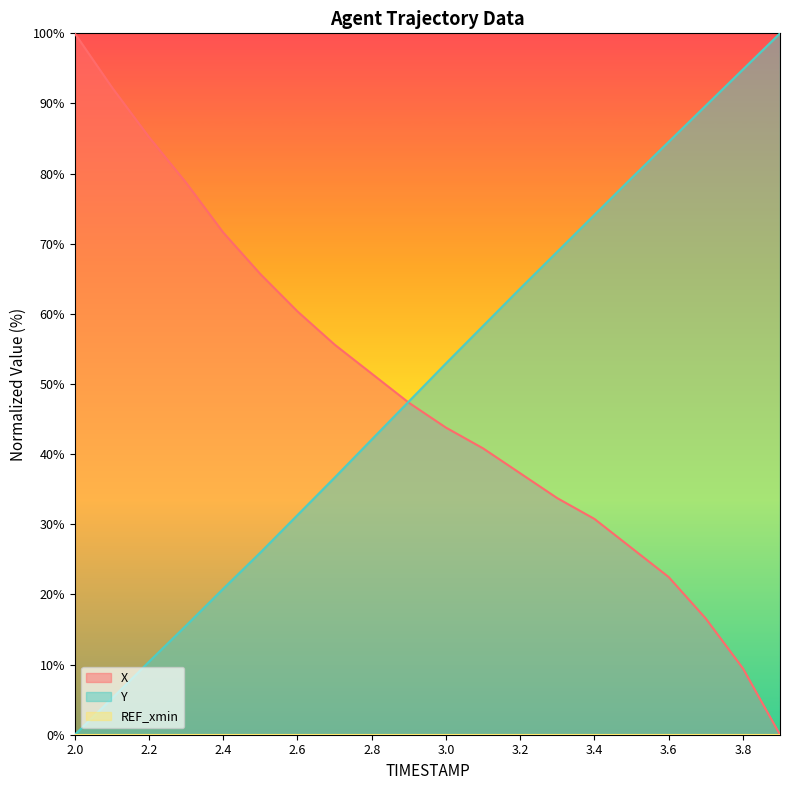

How many lines are shown in the chart?

3